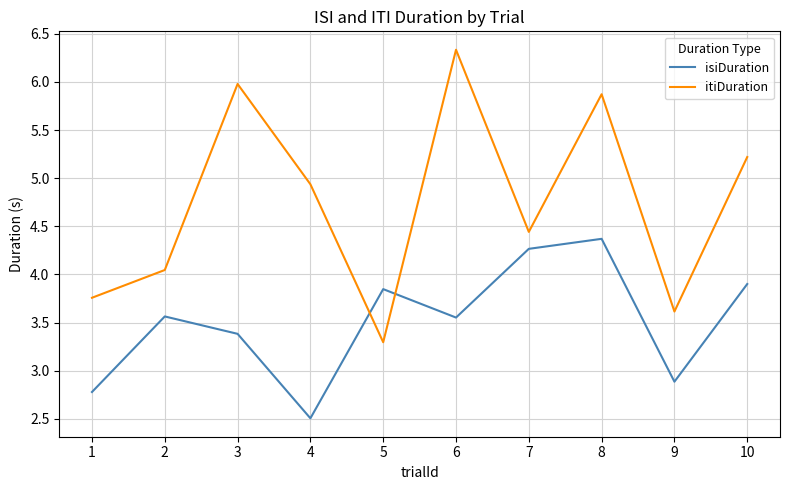

Where do isiDuration and itiDuration first cross each other?

4 and 5